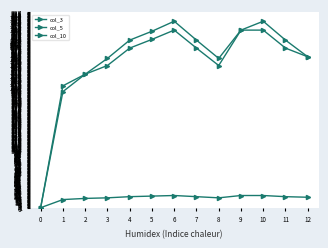

The value of col_3 at 12 is 18.0. True or false?

True